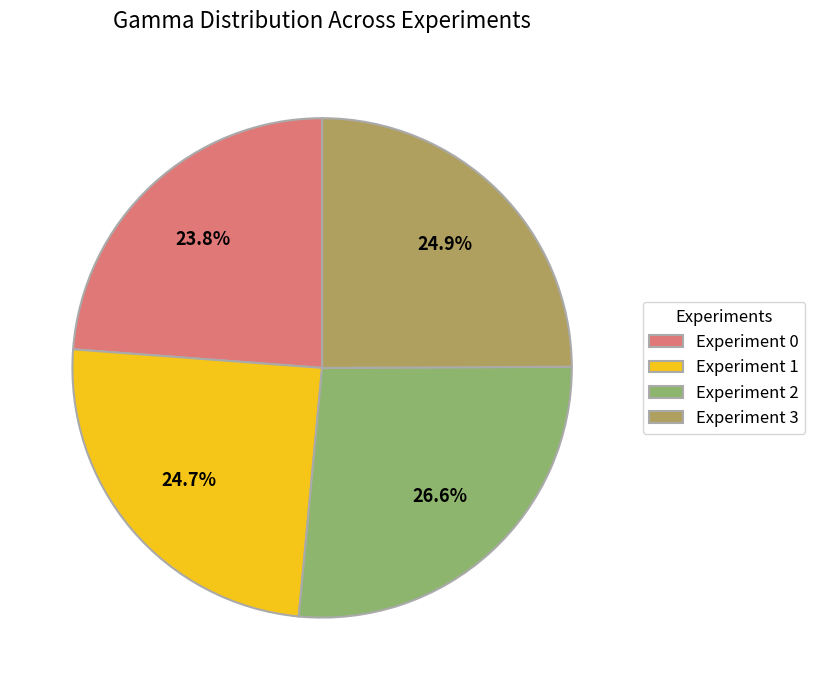

Combined, what portion of the pie is Experiment 2 and Experiment 0?

50.4%